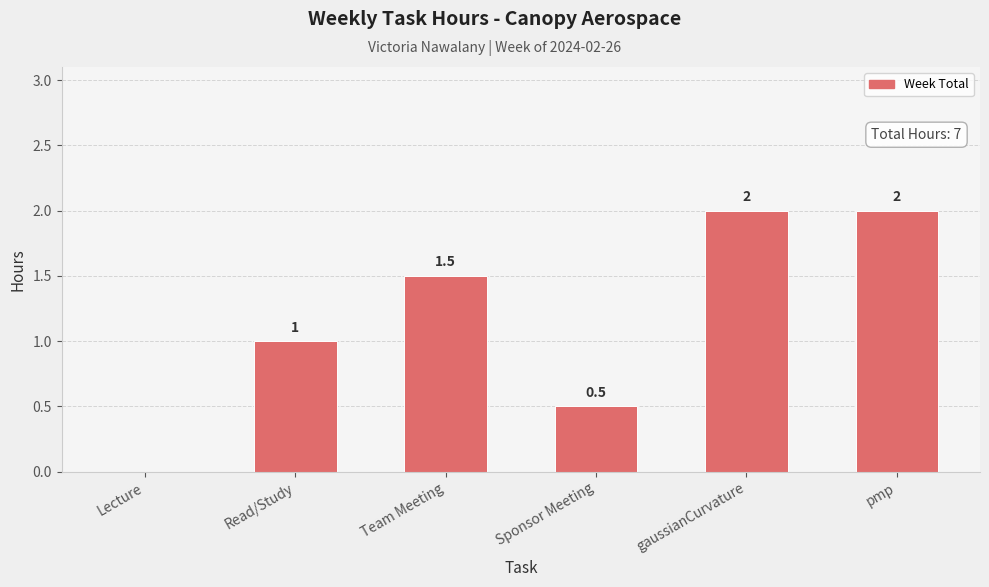

Are the bars horizontal?

No